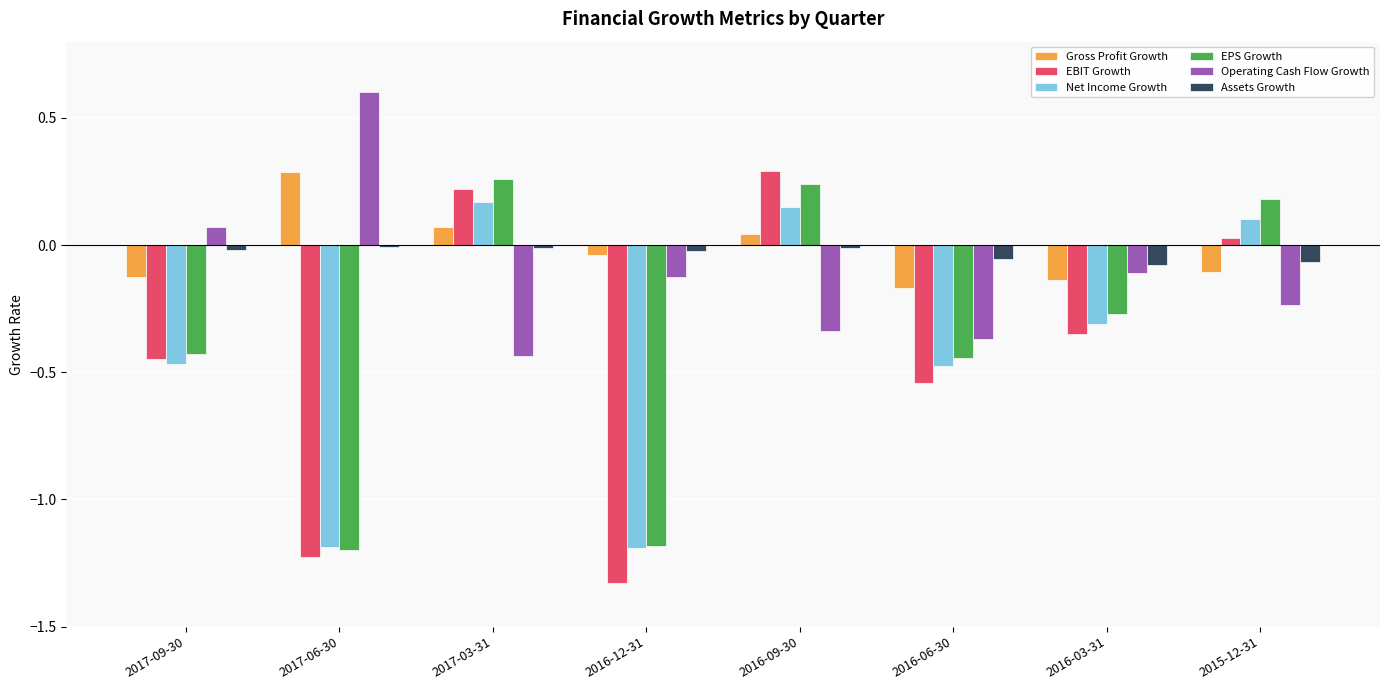

What is the difference between the highest and lowest values at 2017-09-30?

0.5